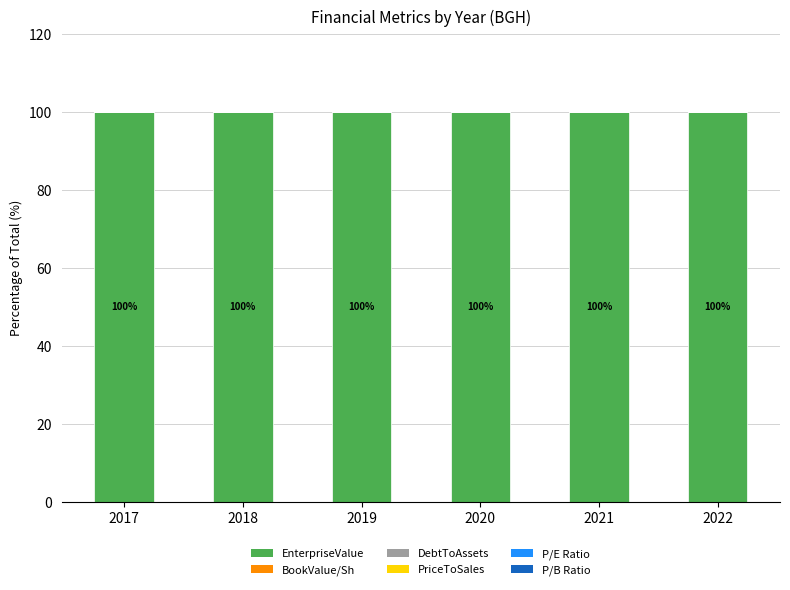

The pbRatio series shows 0.0 at 2021. True or false?

True